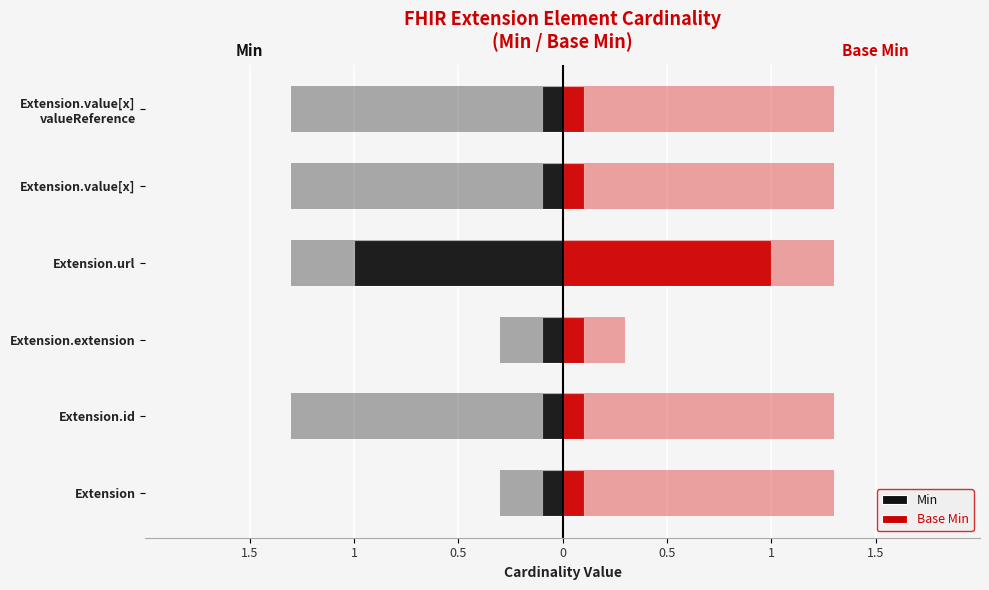

List the series in order of their peak value, lowest first.

Min, Base Min